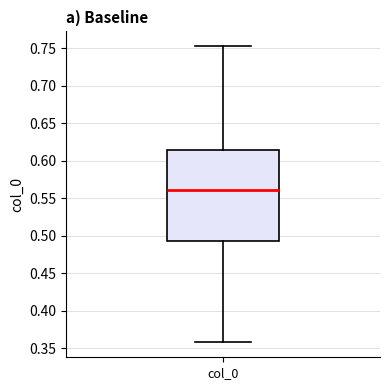

Transcribe this box plot: give where the median line is, the range the box spans, and where the two whiskers end, as read against the y-axis. The values are not printed on the chart, so give them approximately, as read against the axis.

median 0.560, box 0.490 to 0.615, whiskers 0.360 to 0.755